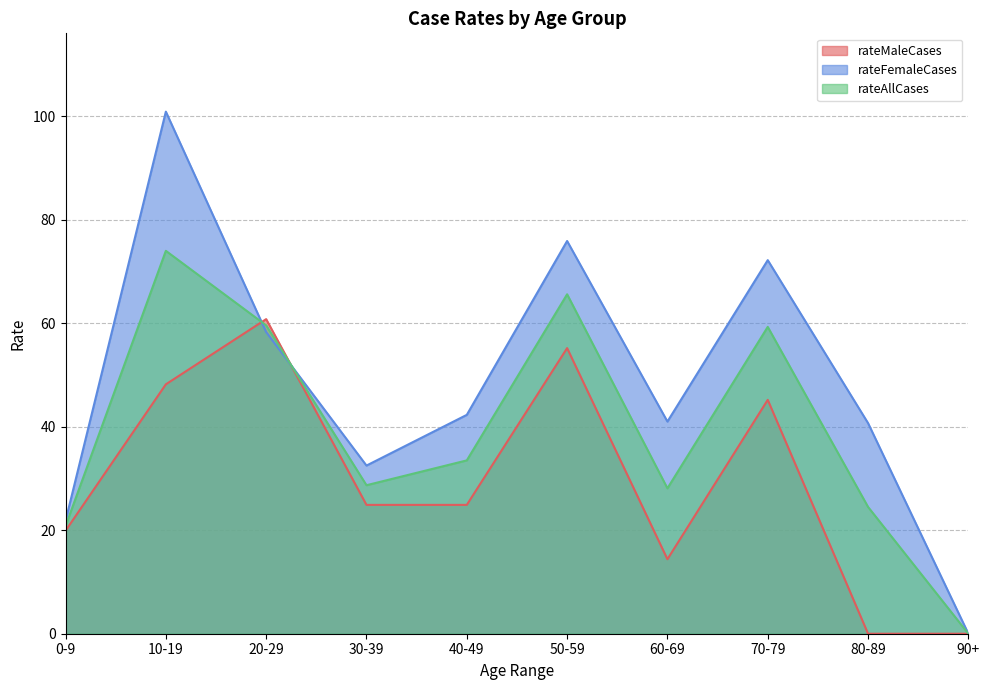

Where is the first local maximum for rateMaleCases?

20-29